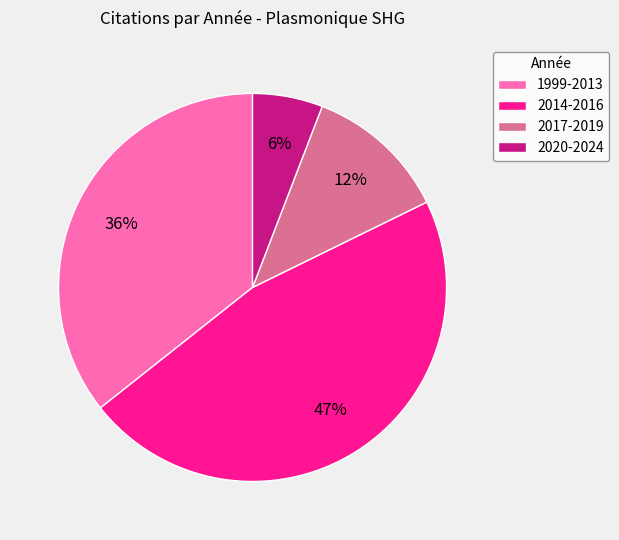

Between 2014-2016 and 1999-2013, which is larger?

2014-2016